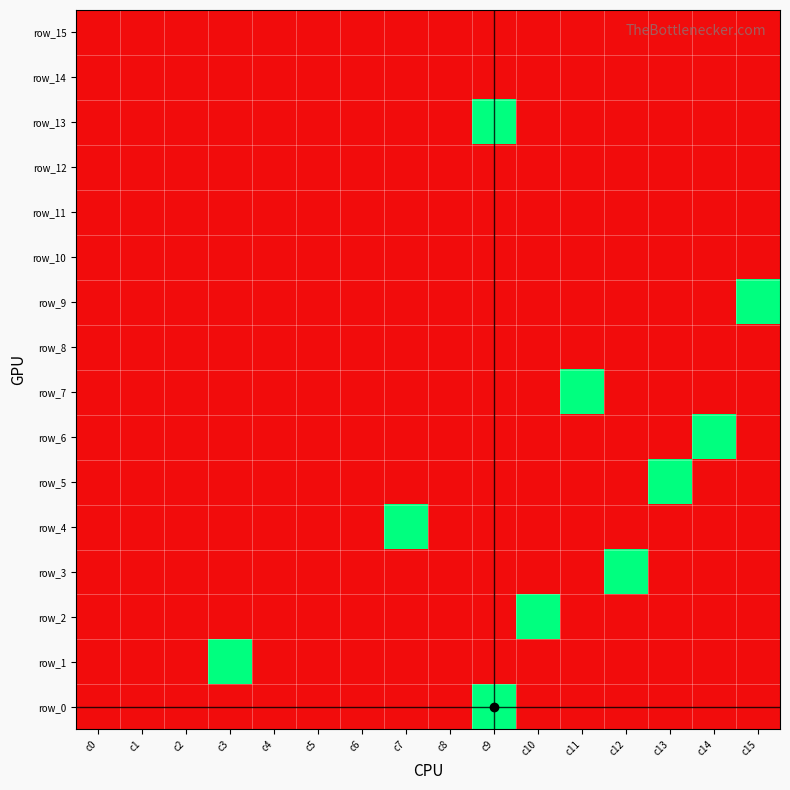

Is the value of row_9 at c1 greater than the value of row_15 at c6?

No